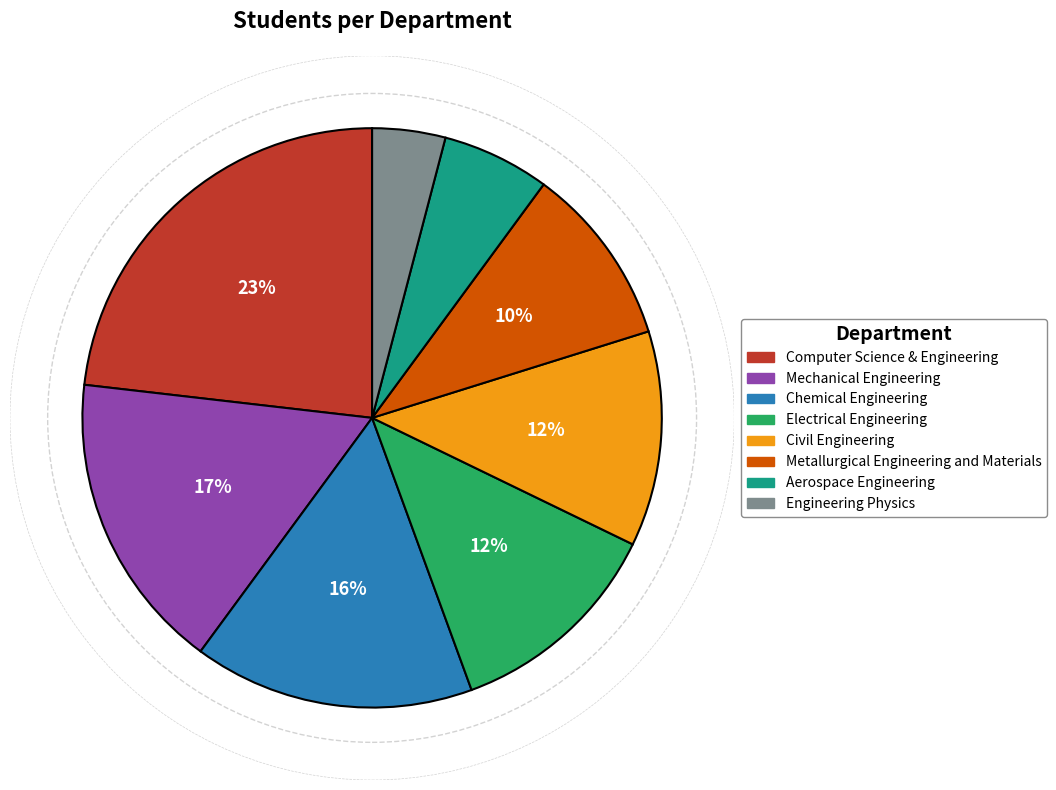

Which slice is the largest?

Computer Science & Engineering